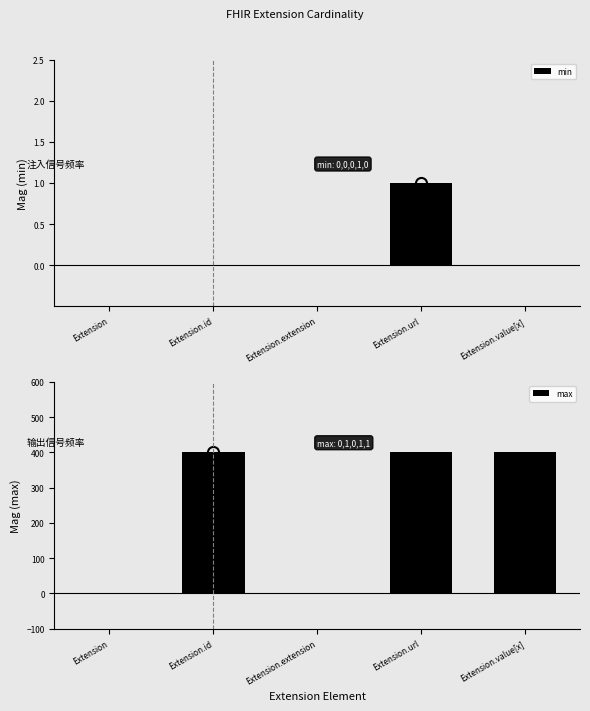

What is the label of the 5th bar from the left?

Extension.value[x]